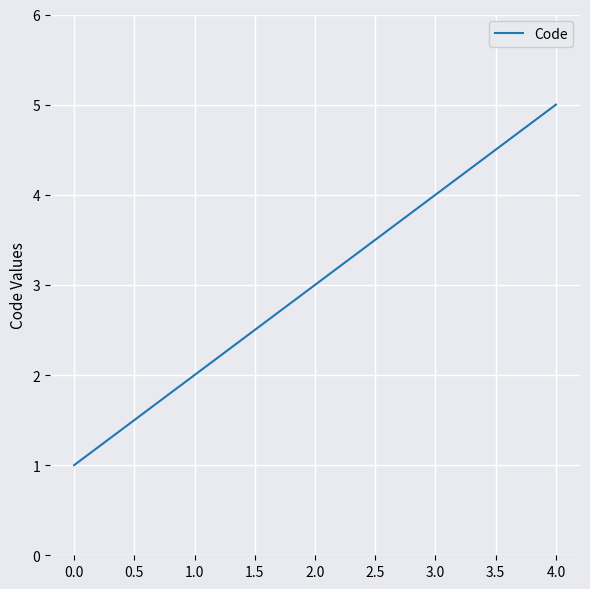

Rank the categories by value from lowest to highest.

0.0, 1.0, 2.0, 3.0, 4.0